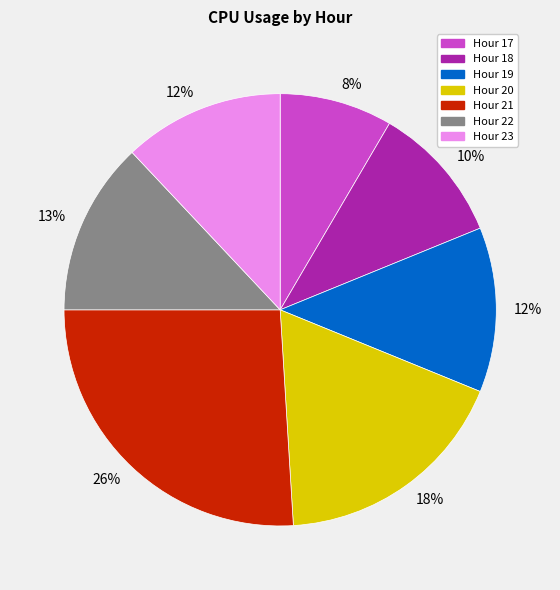

Does Hour 18 account for over 50% of the chart?

No